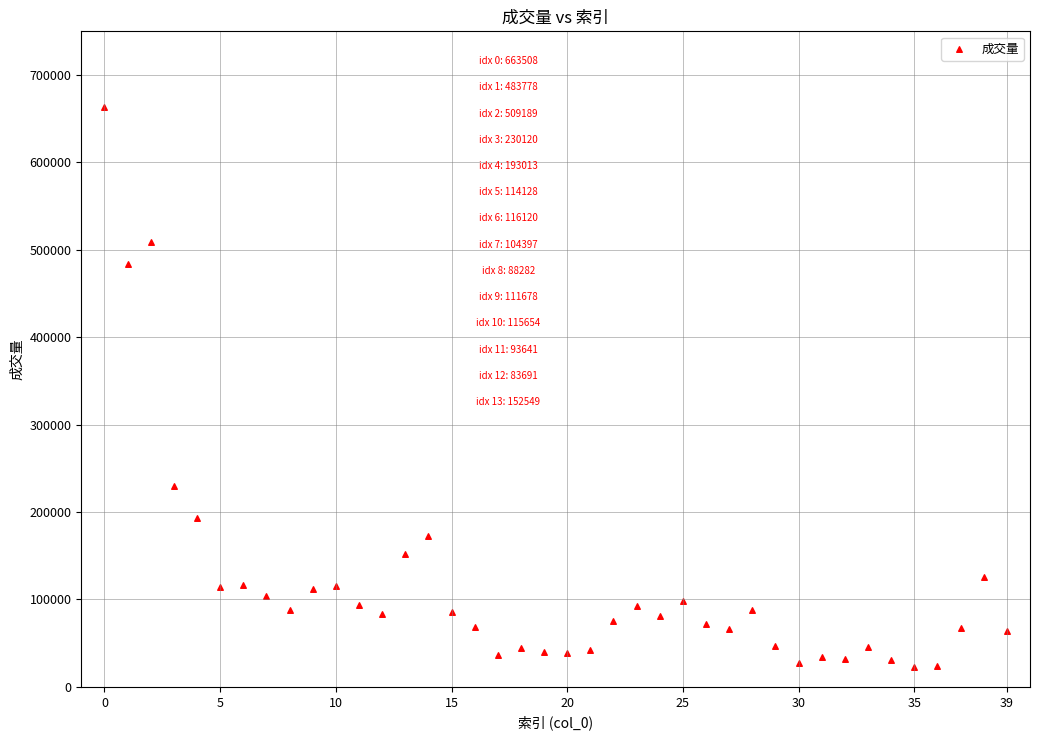

What is the range of Y values (max minus min)?

640425